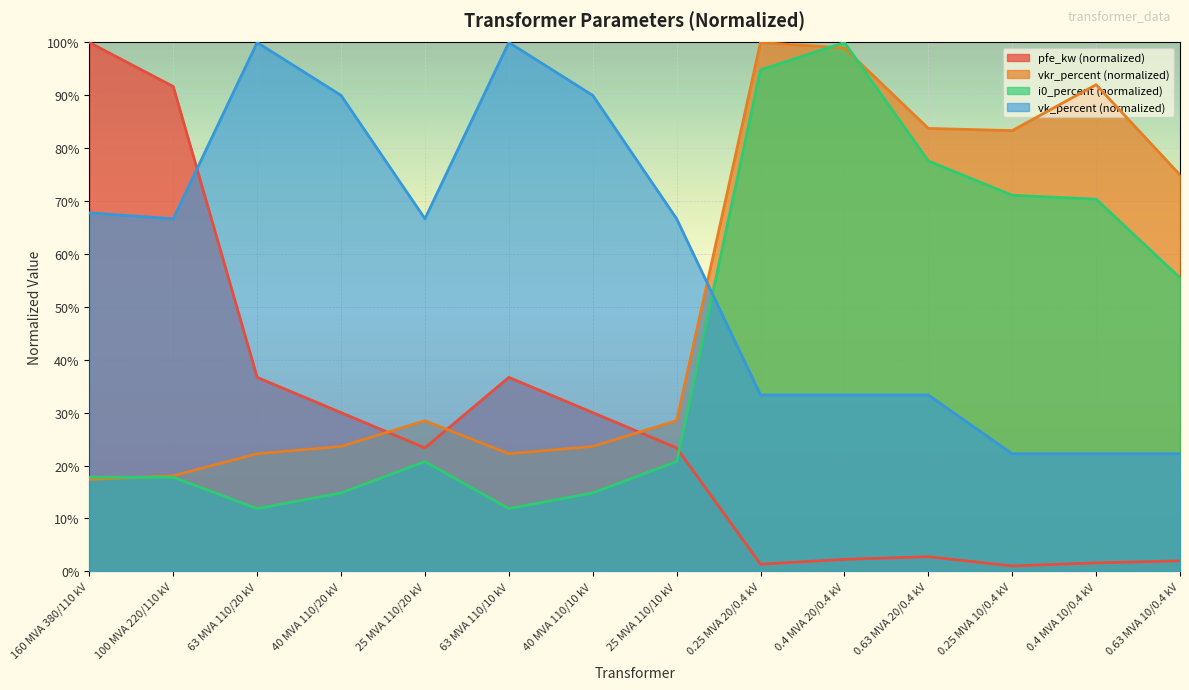

How many lines are shown in the chart?

4